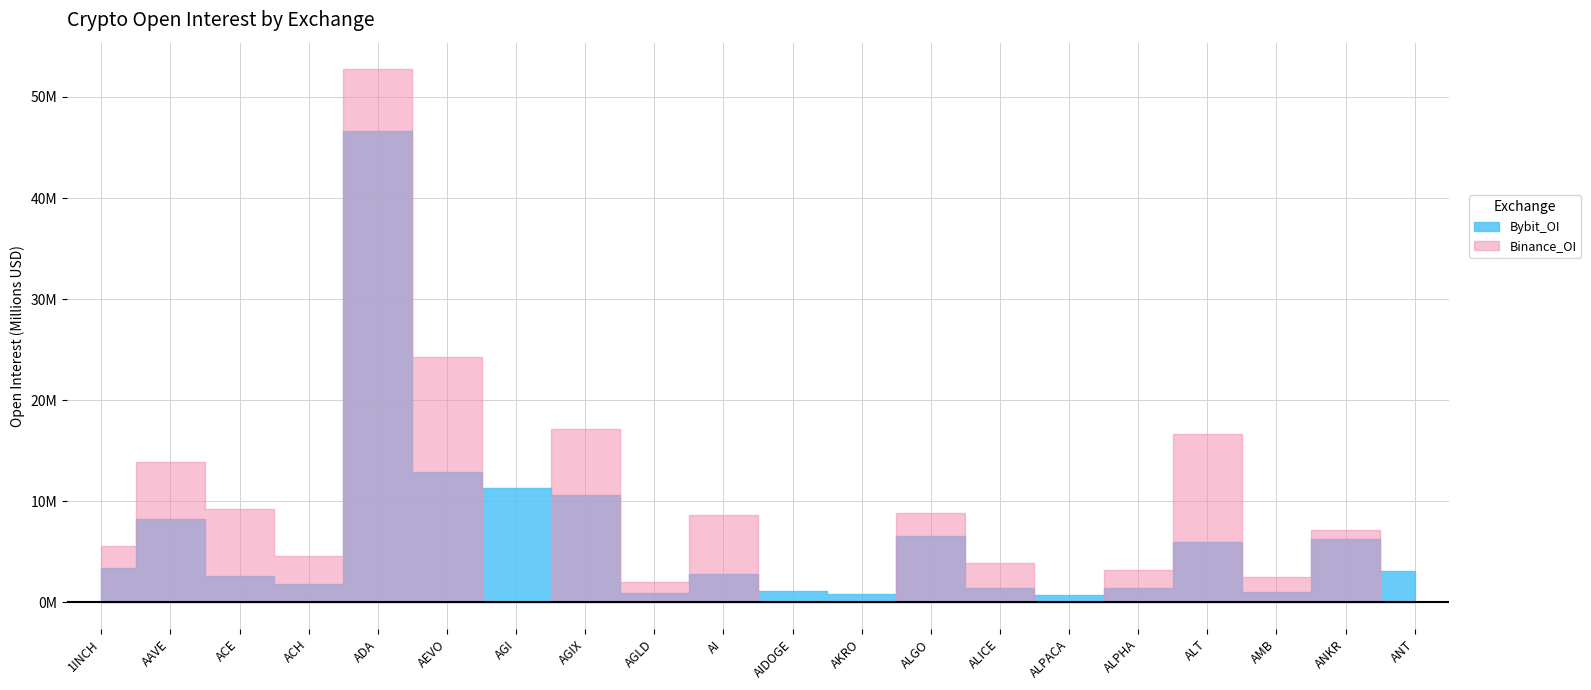

What is the total value across all series at AGLD?

2986852